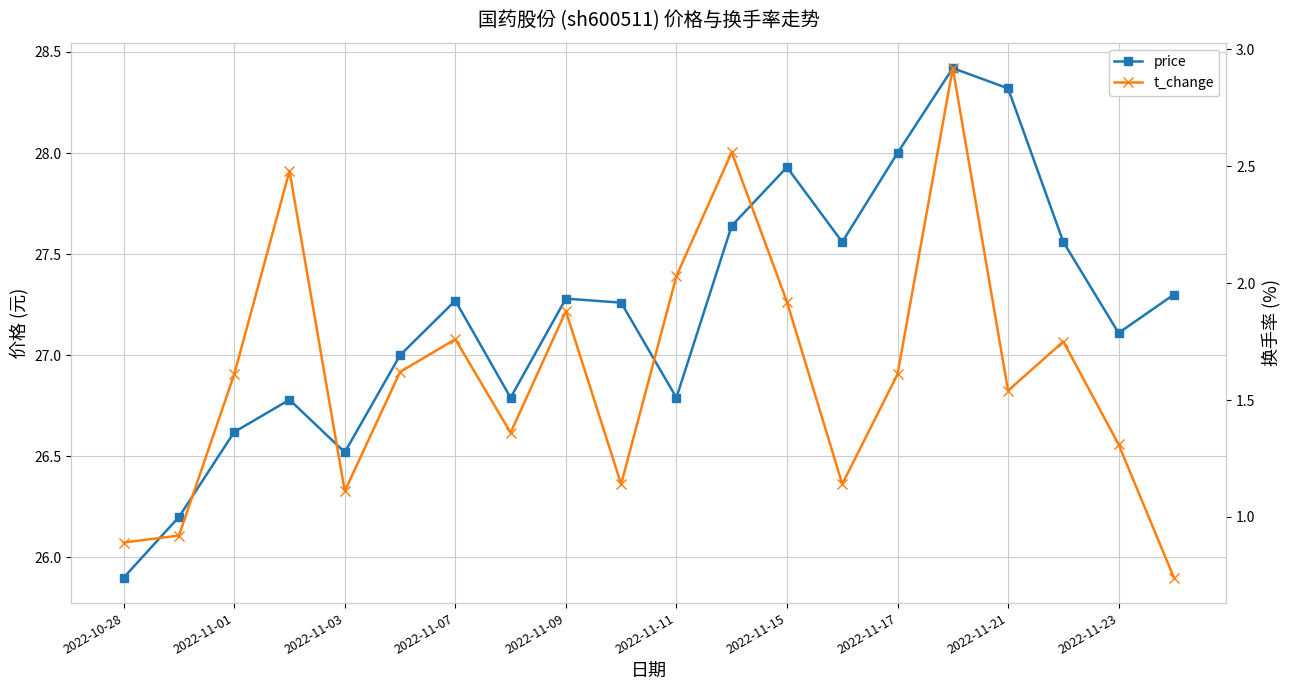

Which series has the largest total across all categories?

price